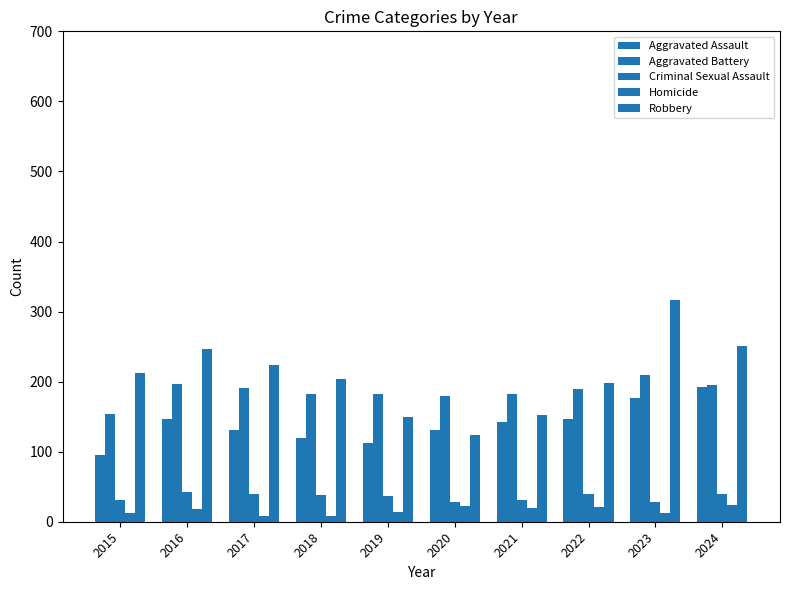

Which series has the largest range (max minus min)?

Robbery